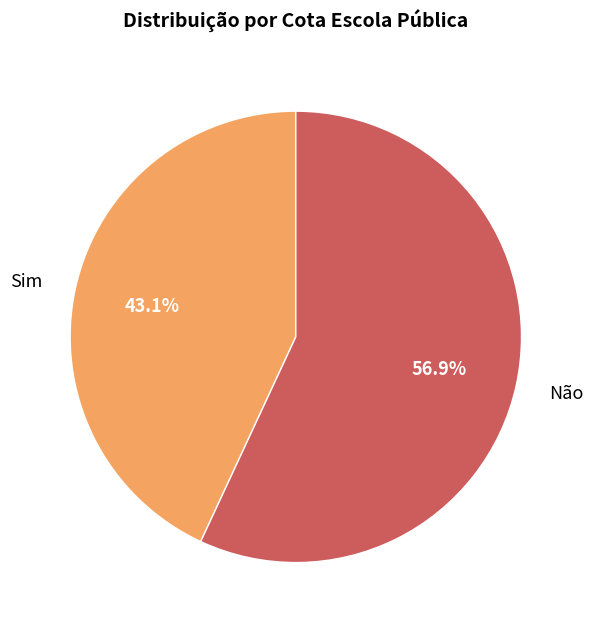

Approximately how many times larger is the value at Não compared to Sim?

1.3